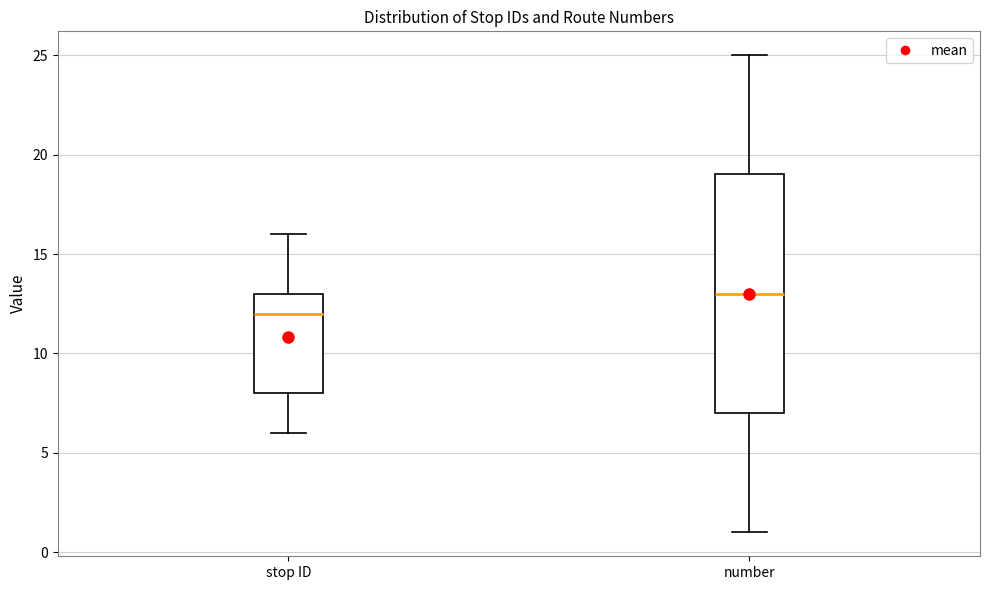

Where does the lower whisker of the box for number end on the y-axis? The values are not printed on the chart, so give them approximately, as read against the axis.

1